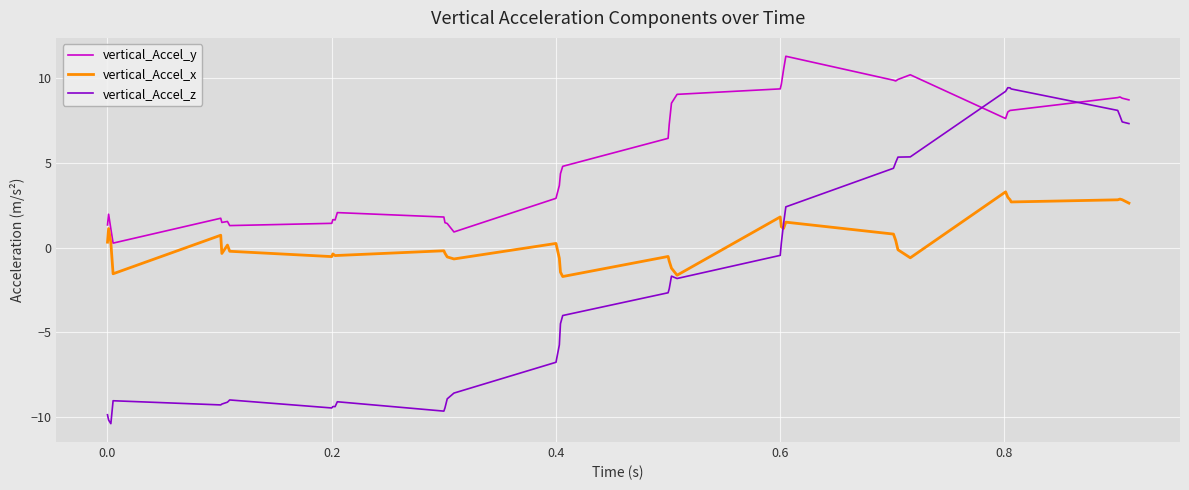

What is the maximum value shown in the chart?

11.3